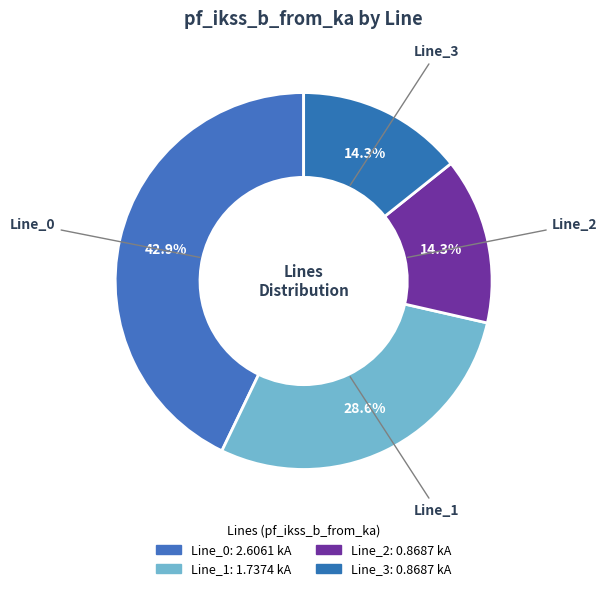

Between Line_1 and Line_0, which is larger?

Line_0